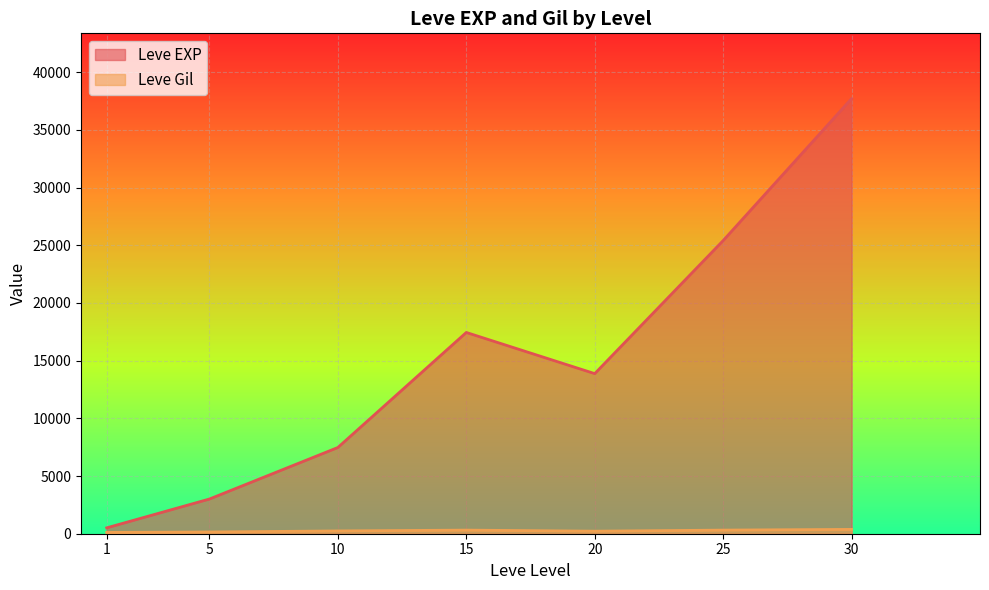

What is the total value across all series at 1?

623.2